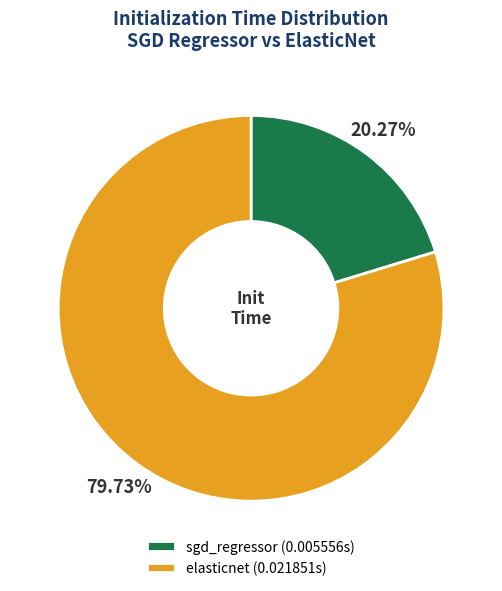

Does sgd_regressor represent more than half of the total?

No